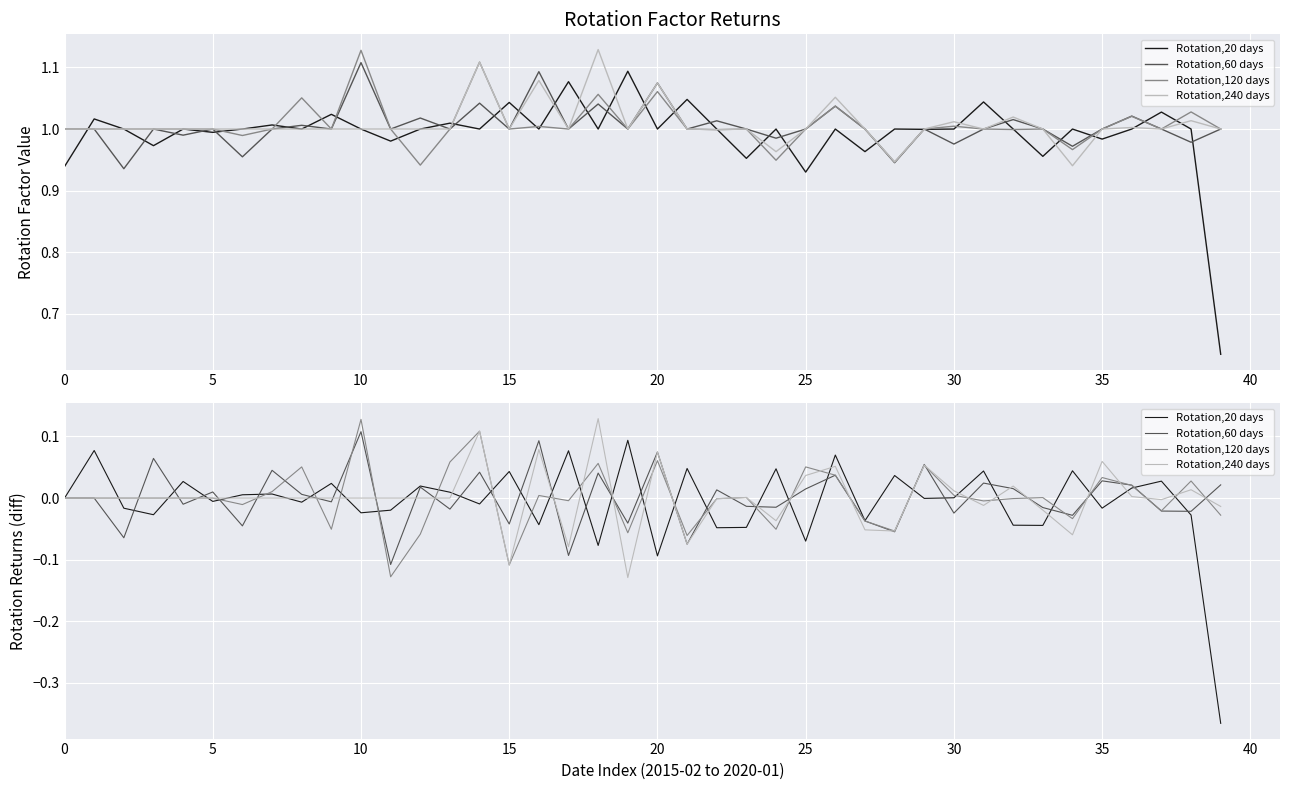

Count the number of data series in this chart.

4